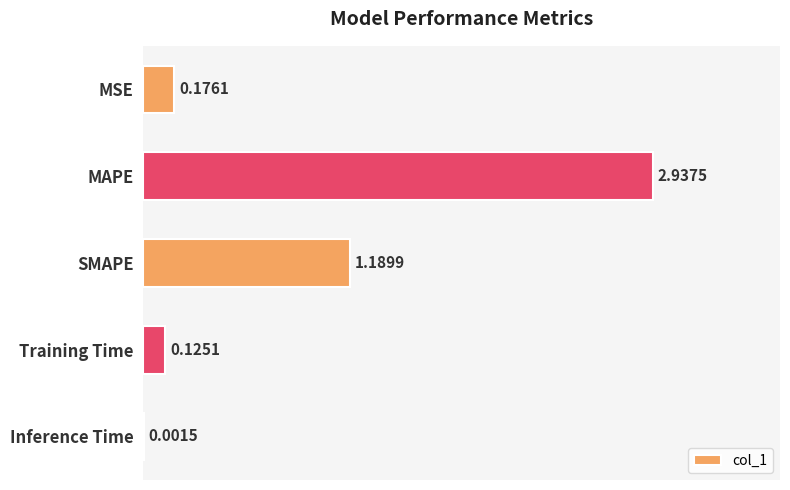

Which label corresponds to the largest value in the chart?

MAPE